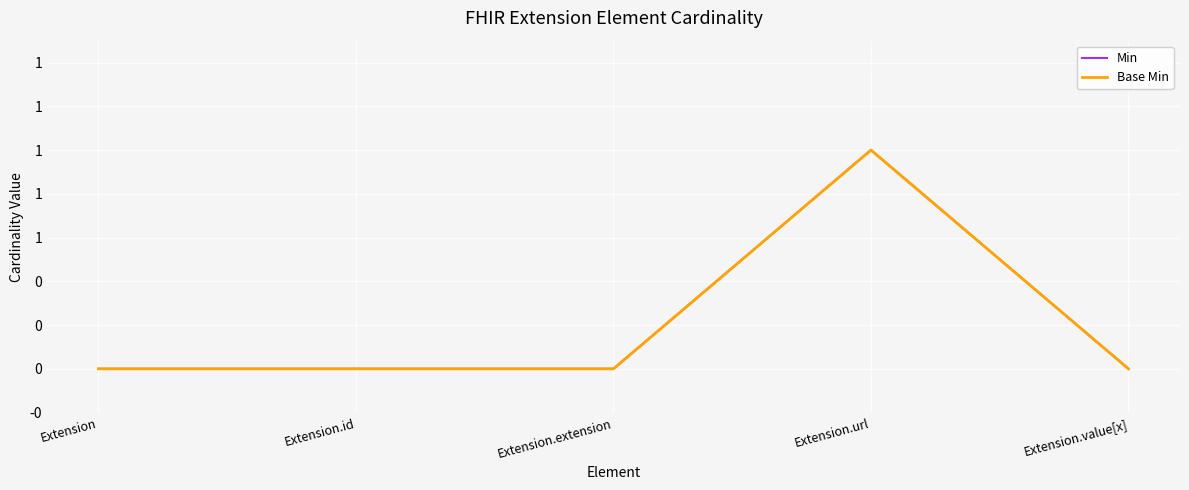

Does the chart have visible grid lines?

Yes